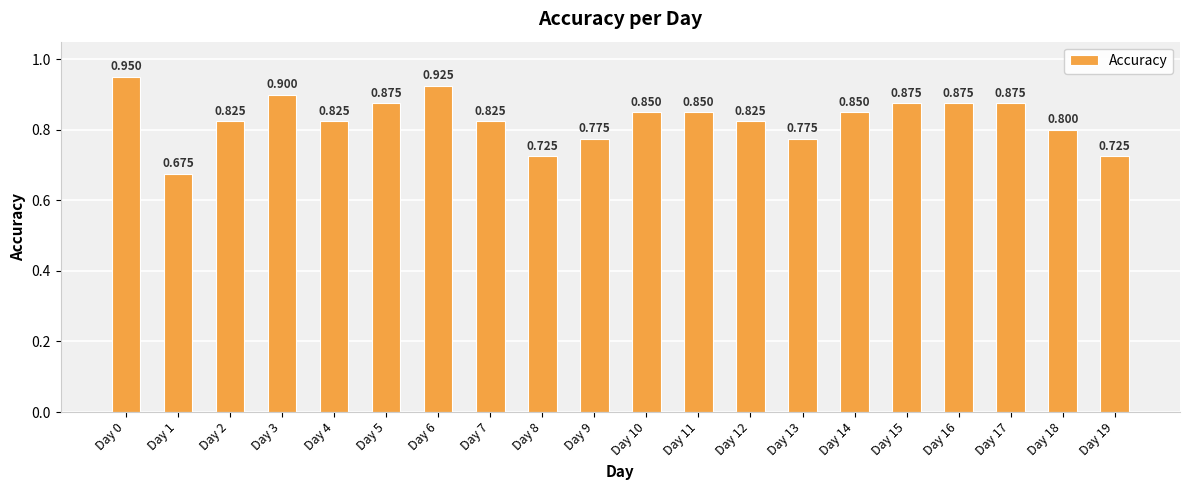

List the labels in order of value, smallest first.

Day 1, Day 8, Day 19, Day 9, Day 13, Day 18, Day 2, Day 4, Day 7, Day 12, Day 10, Day 11, Day 14, Day 5, Day 15, Day 16, Day 17, Day 3, Day 6, Day 0